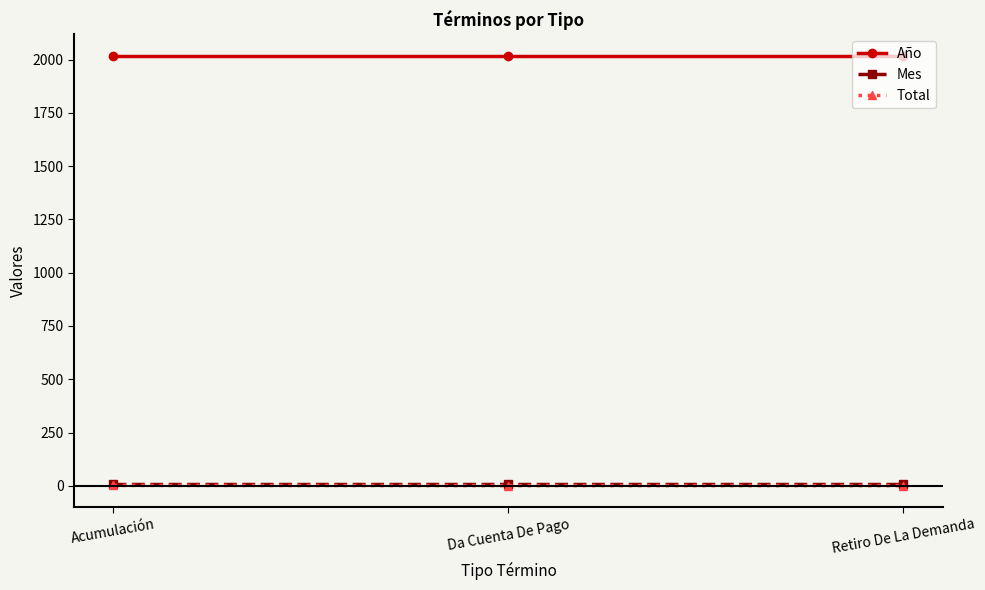

What is the maximum value shown in the chart?

2017